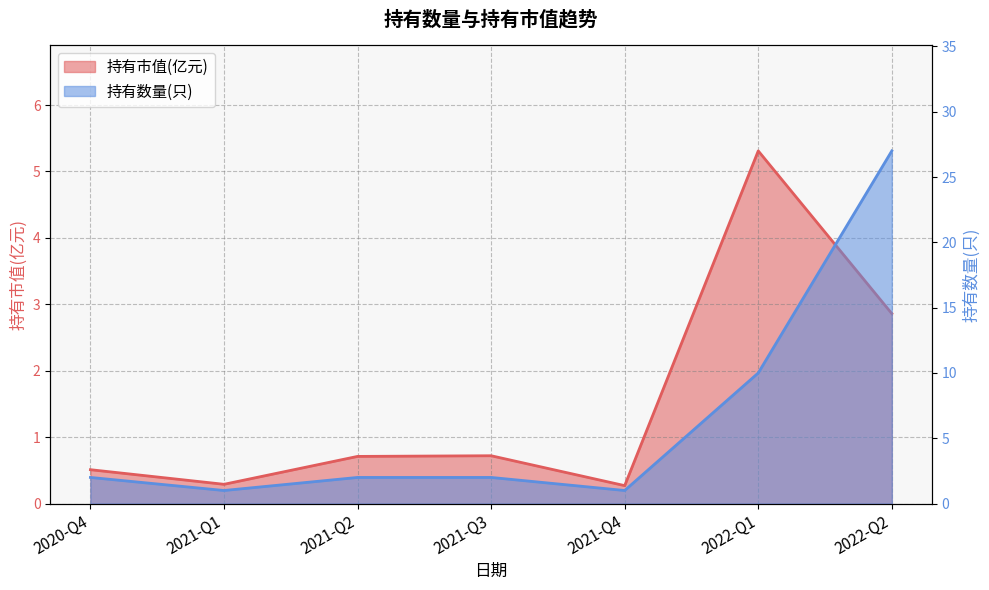

Reading right to left, what are all the values shown in this chart?

持有市值(亿元): 2022-Q2=2.9	2022-Q1=5.3	2021-Q4=0.3	2021-Q3=0.7	2021-Q2=0.7	2021-Q1=0.3	2020-Q4=0.5
持有数量(只): 2022-Q2=27.0	2022-Q1=10.0	2021-Q4=1.0	2021-Q3=2.0	2021-Q2=2.0	2021-Q1=1.0	2020-Q4=2.0